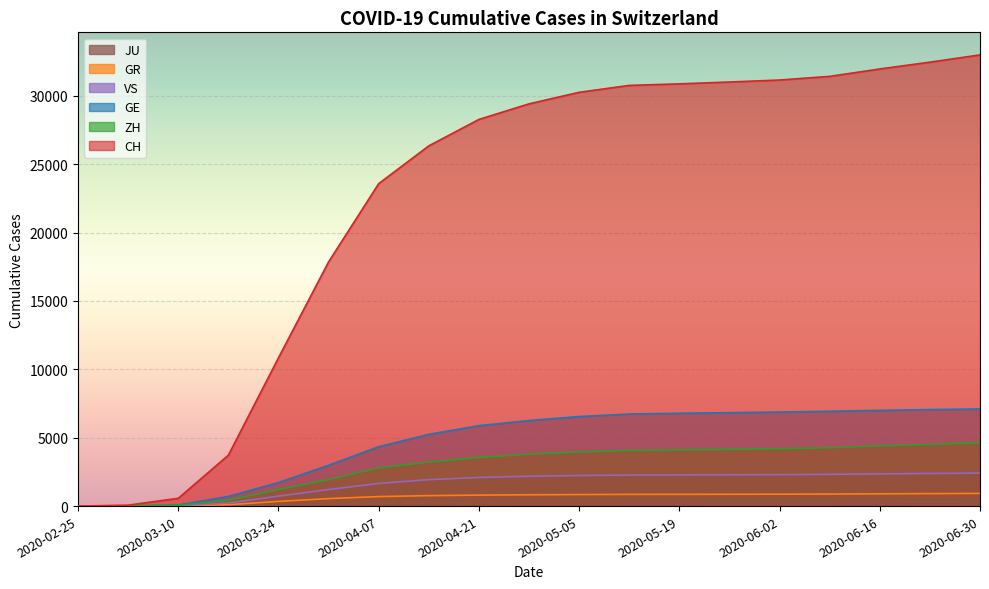

At which label is ZH closest to 2318?

2020-03-31